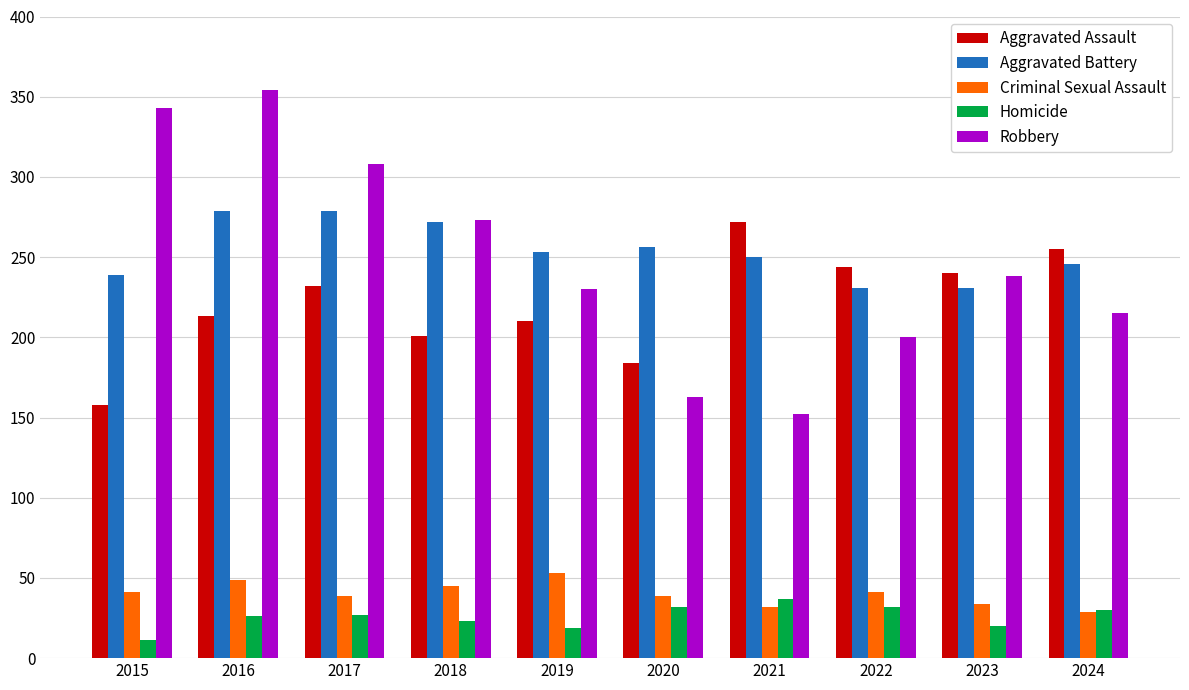

The value of Aggravated Battery at 2022 is 231. True or false?

True